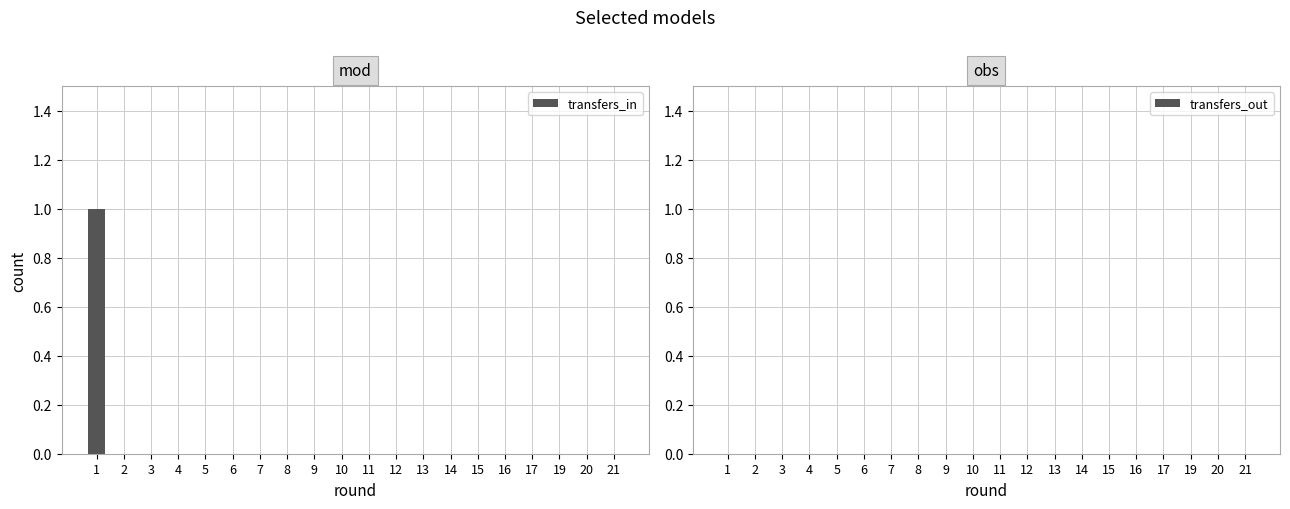

The chart shows a value of 0 at 7. True or false?

True